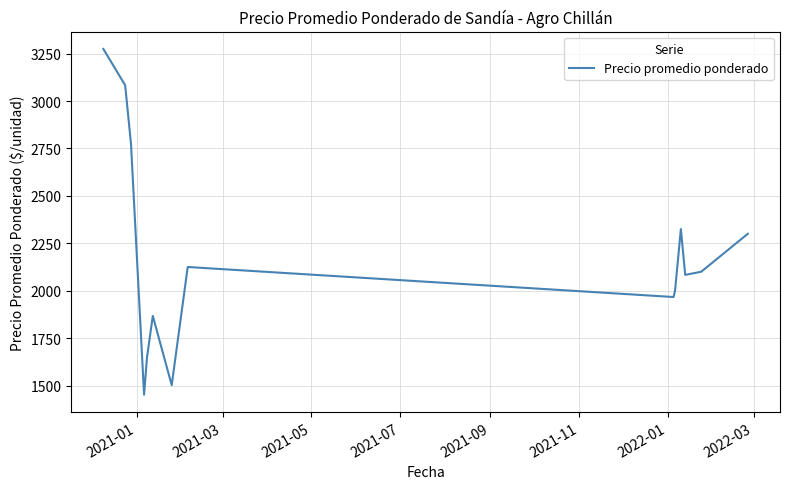

What is the difference between the maximum and minimum values?

1823.4